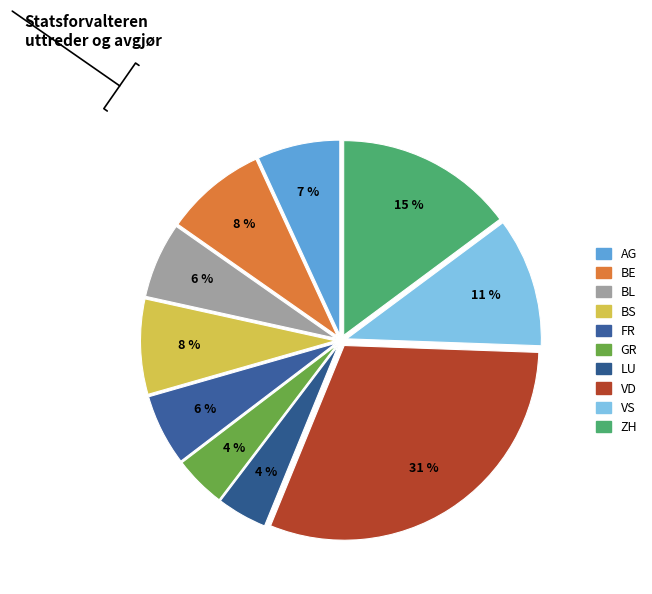

To the nearest percent, what is the combined percentage of GR and VD?

35%